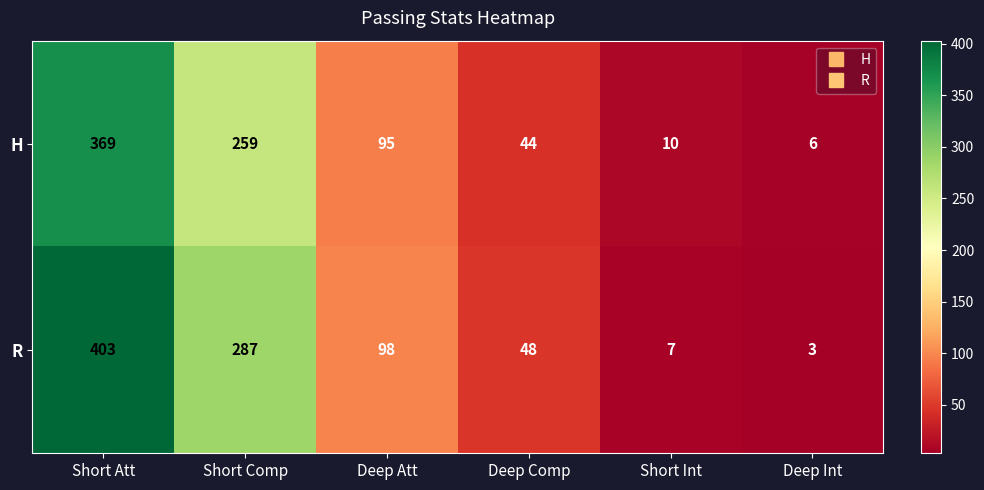

What is the total value across all series at Deep Comp?

92